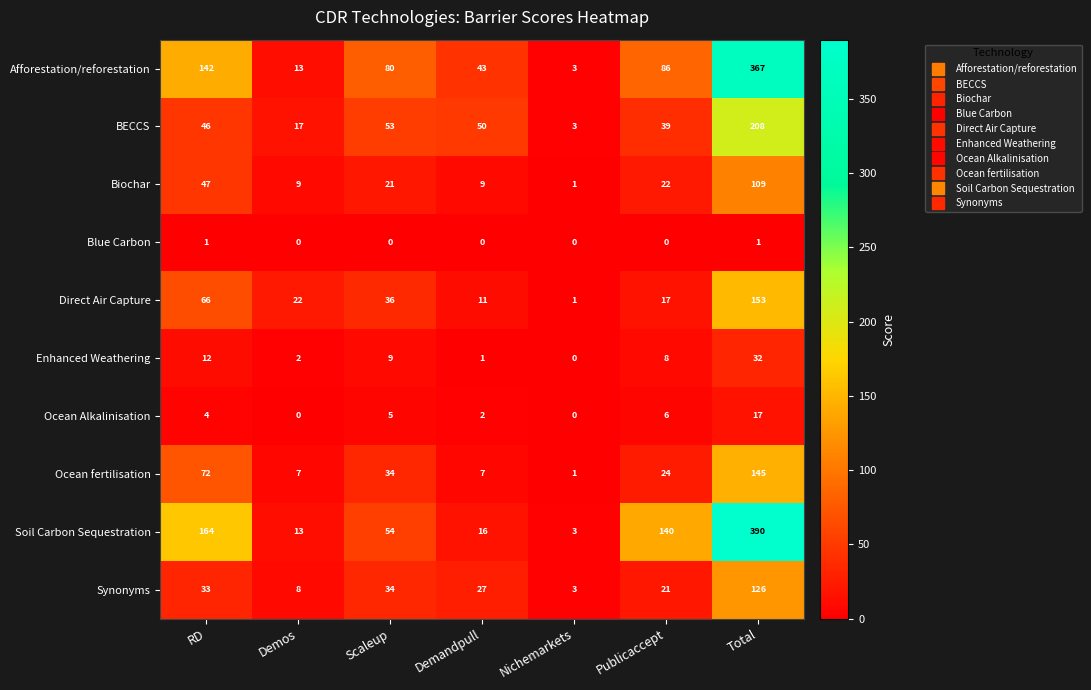

The Synonyms series shows 126 at Total. True or false?

True